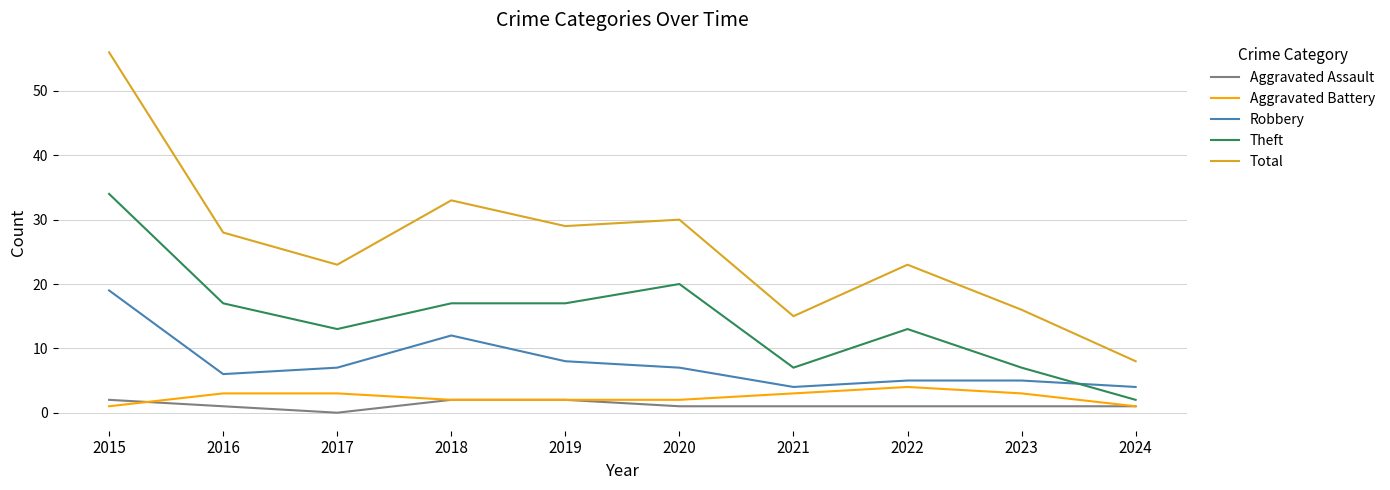

Count the number of data series in this chart.

5